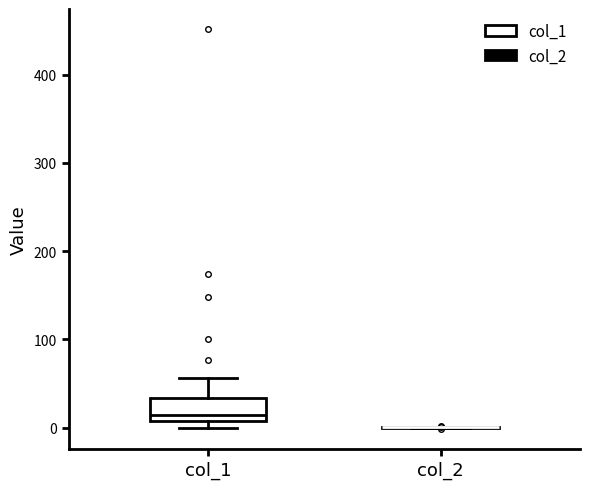

Reading left to right, read every box against the y-axis: the position of its median line, the range the box covers, and the ends of its whiskers. The values are not printed on the chart, so give them approximately, as read against the axis.

col_1: median 10 (just above the box's lower edge), box 10 to 30, whiskers 0 to 60
col_2: box collapsed to a line at 0, whiskers 0 to 0